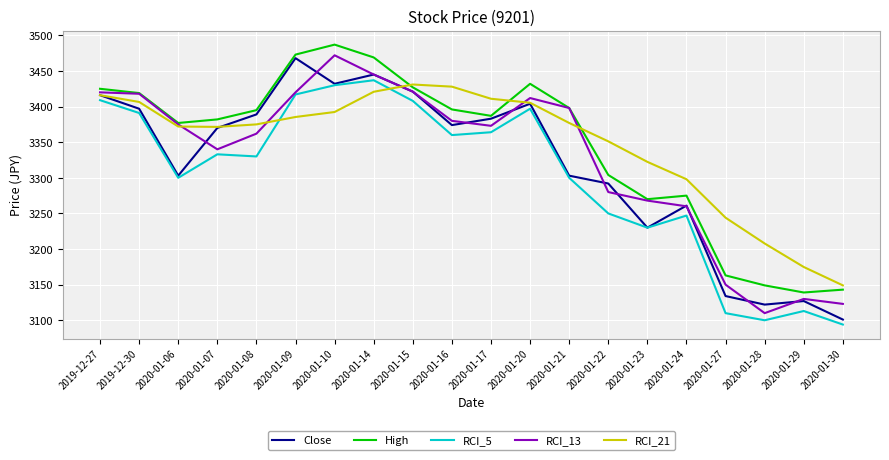

What is the highest value of the RCI_21 series?

3431.0